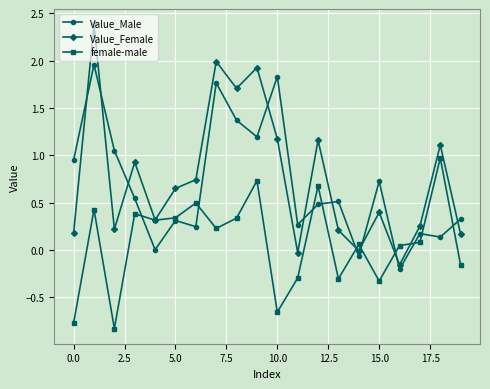

Rank the series by their maximum value, from highest to lowest.

Value_Female, Value_Male, female-male